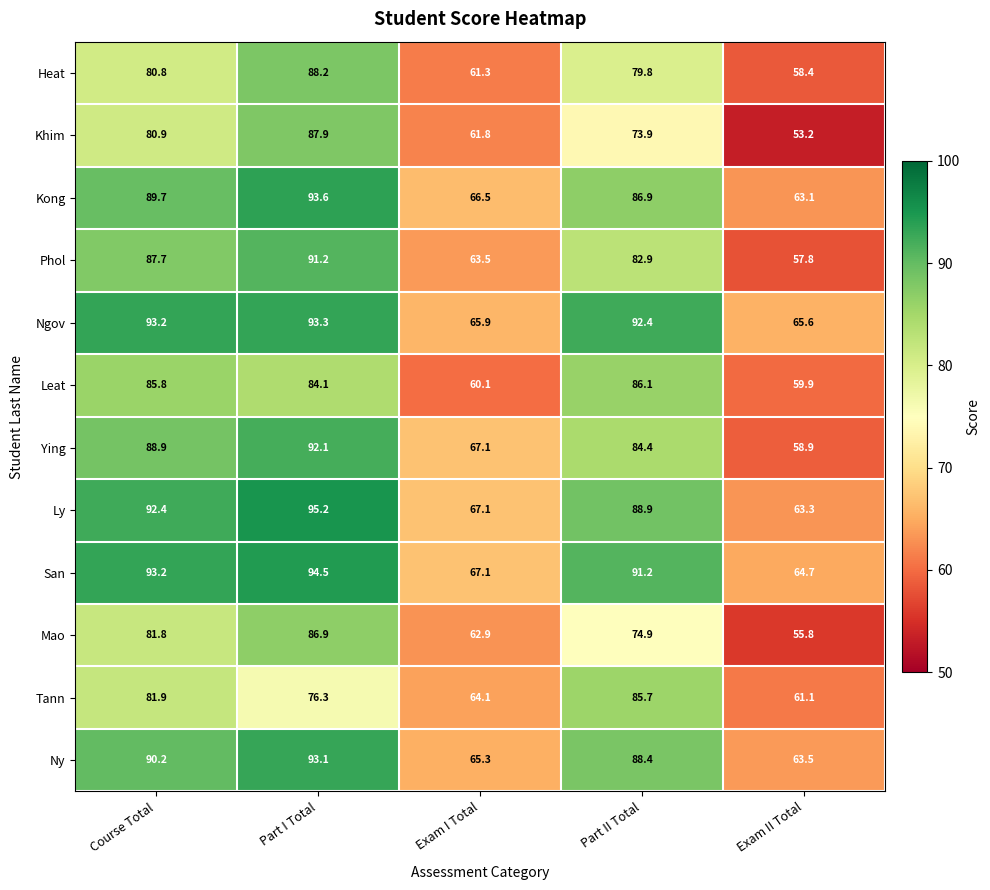

What is the total value across all series at Exam I Total?

772.7